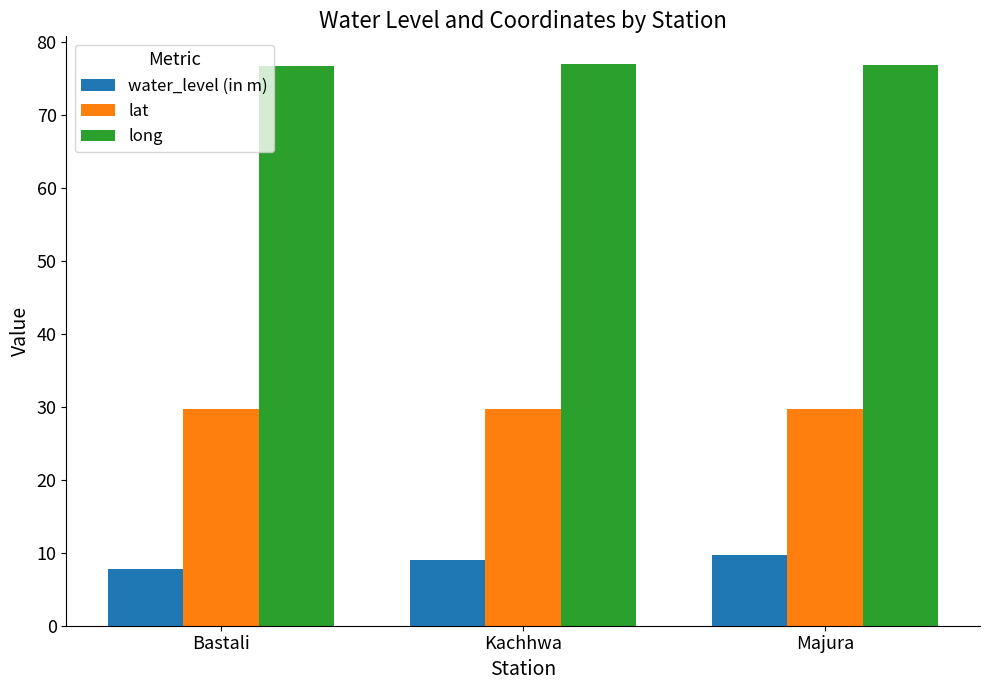

What is the difference between the highest and lowest values at Kachhwa?

68.0